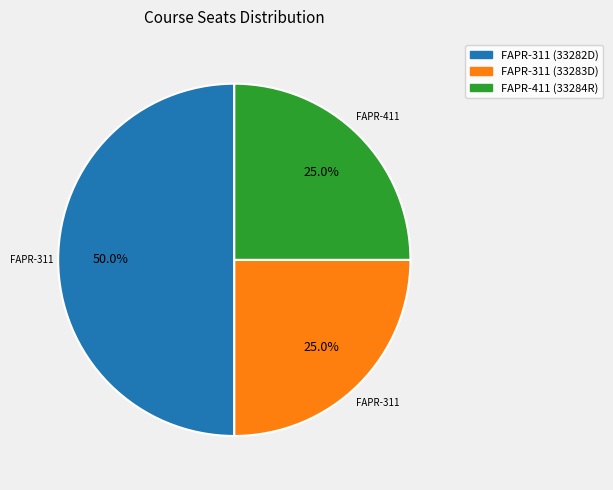

Count the number of slices in the pie.

3